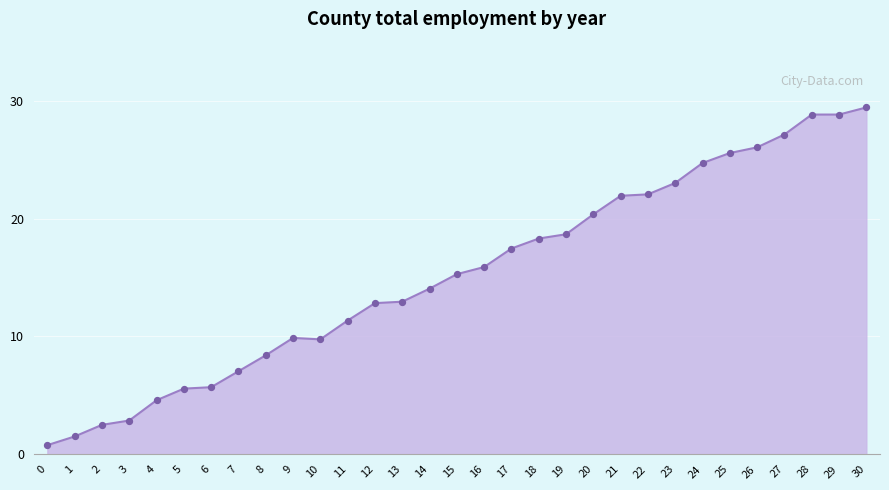

Approximately how many times larger is the value at 18 compared to 4?

4.0